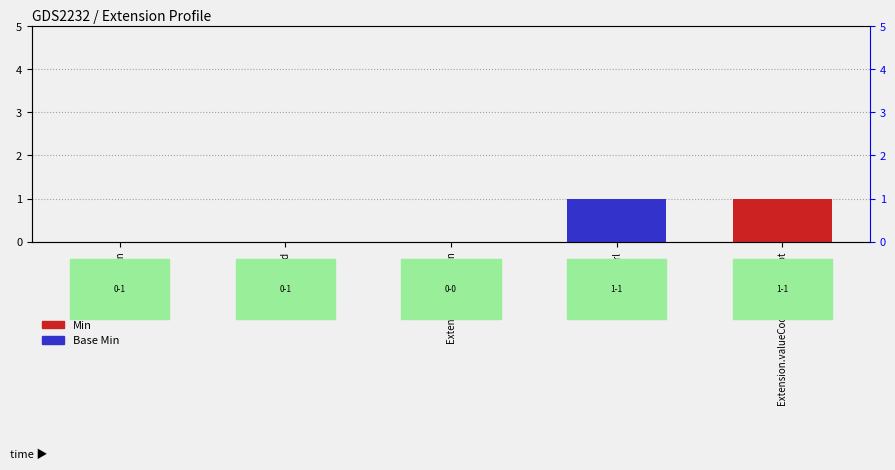

Does the chart contain stacked bars?

No